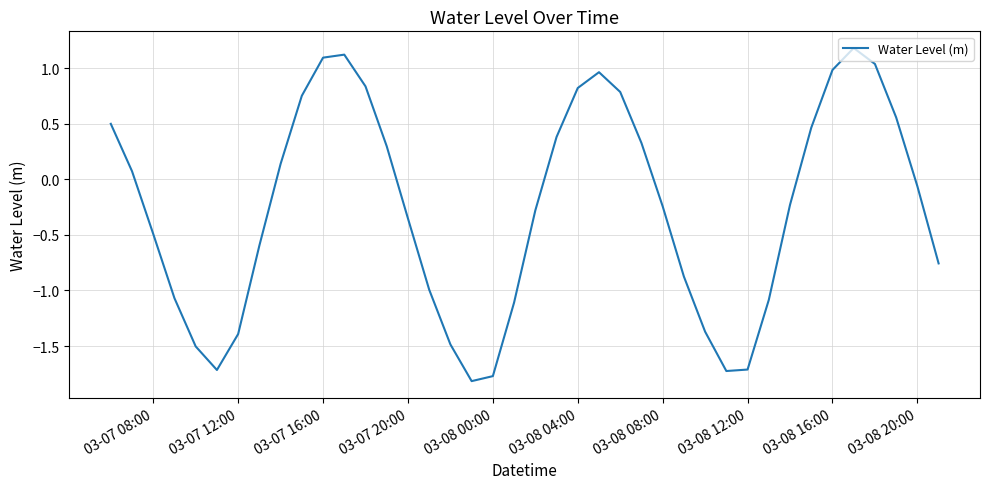

What is the smallest value displayed?

-1.8